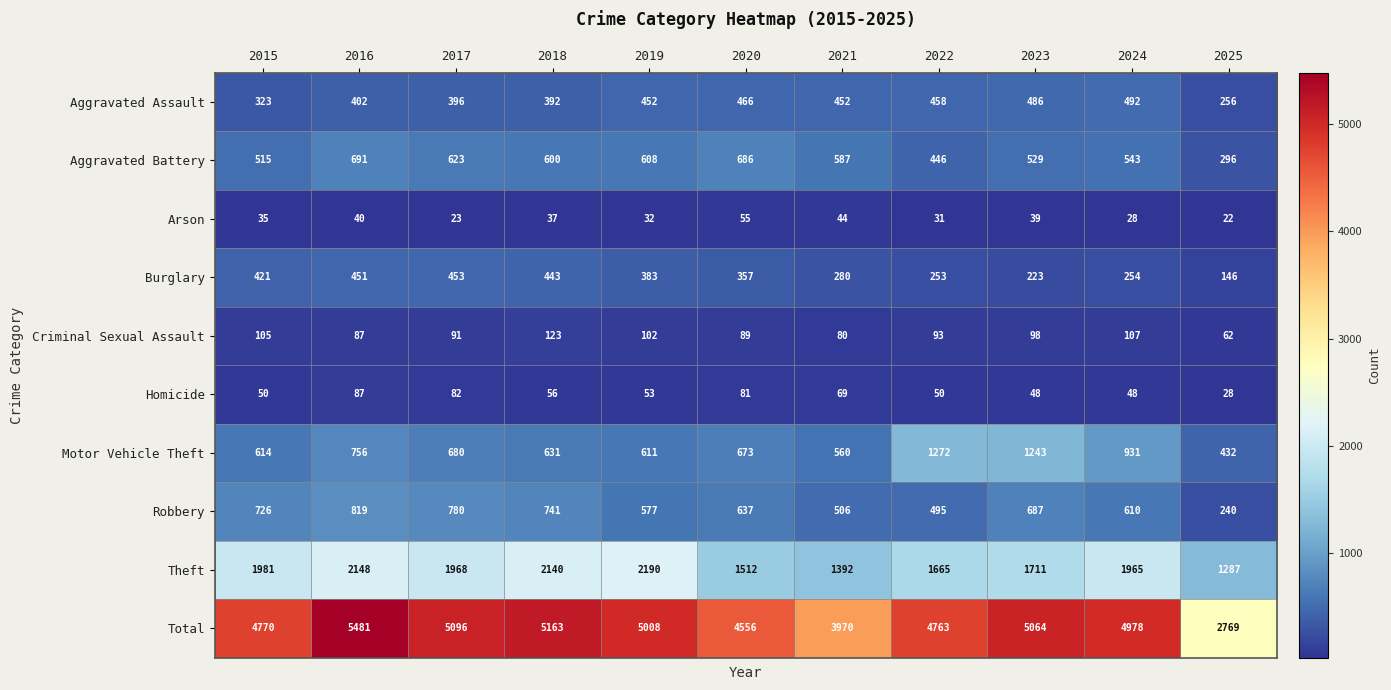

The value of Total at 2022 is 4763. True or false?

True